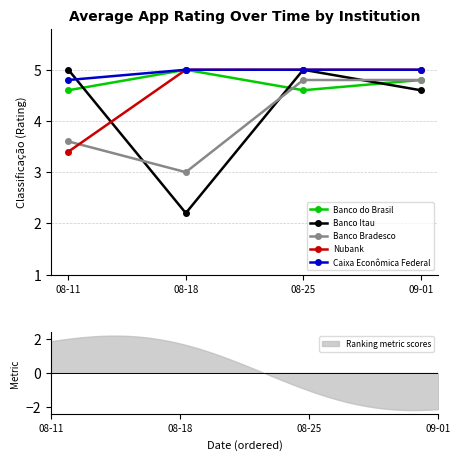

What is the approximate value of Caixa Econômica Federal at 08-11?

4.8